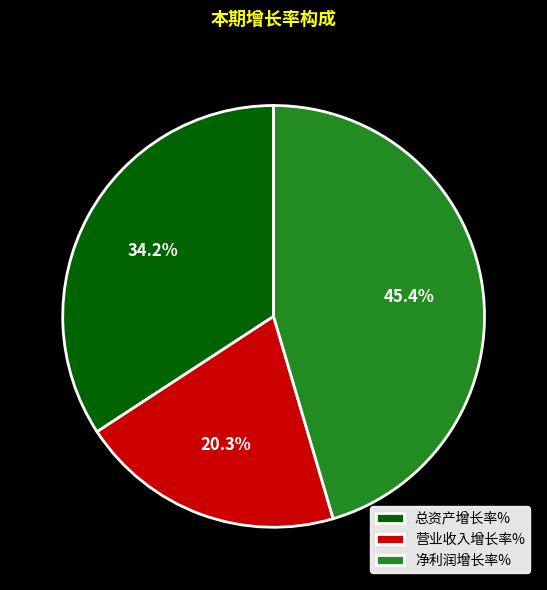

To the nearest percent, what portion does 营业收入增长率% represent?

20%